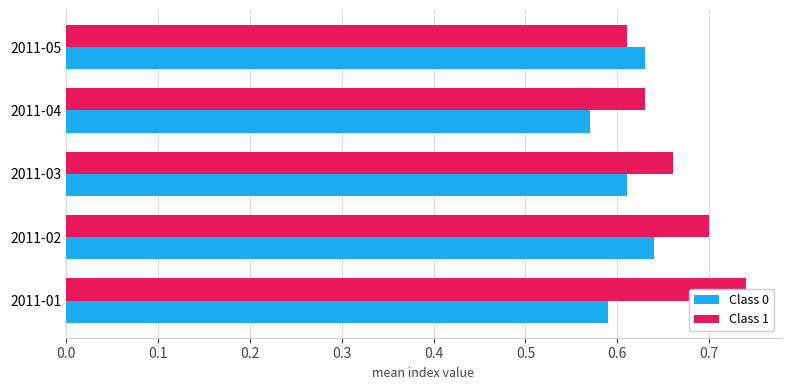

What is the average value of the Class 0 series?

0.6